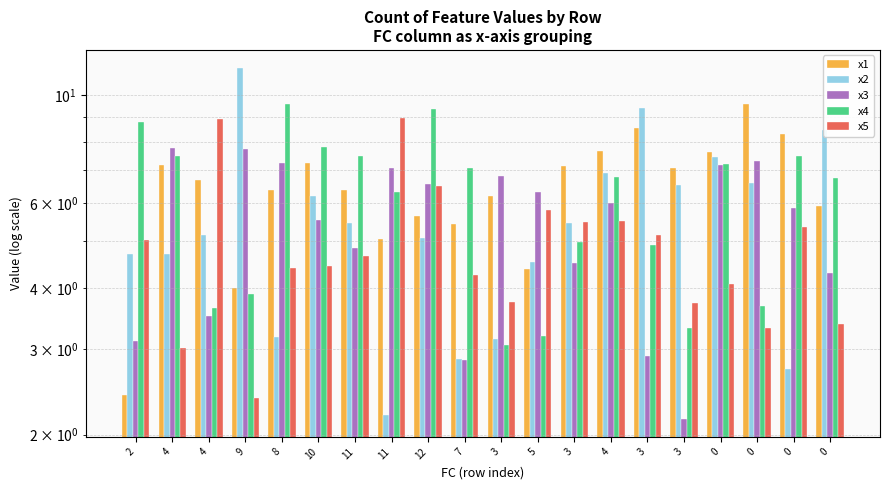

The x2 series shows 3.2 at 8. True or false?

True